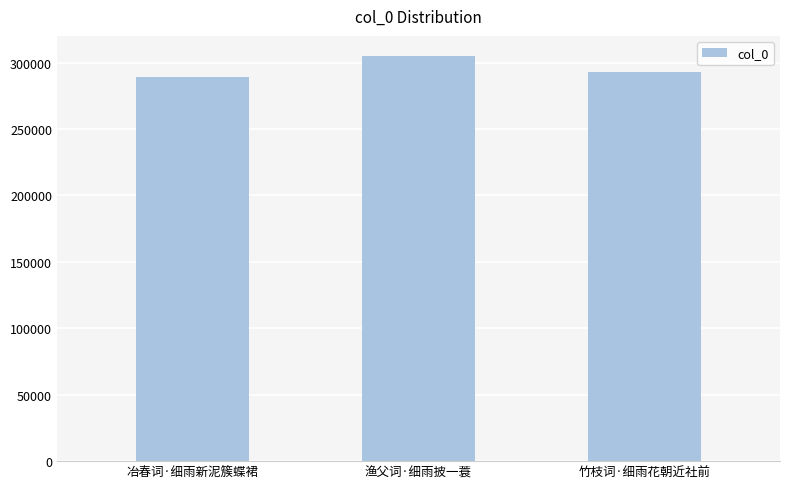

Does the chart contain stacked bars?

No